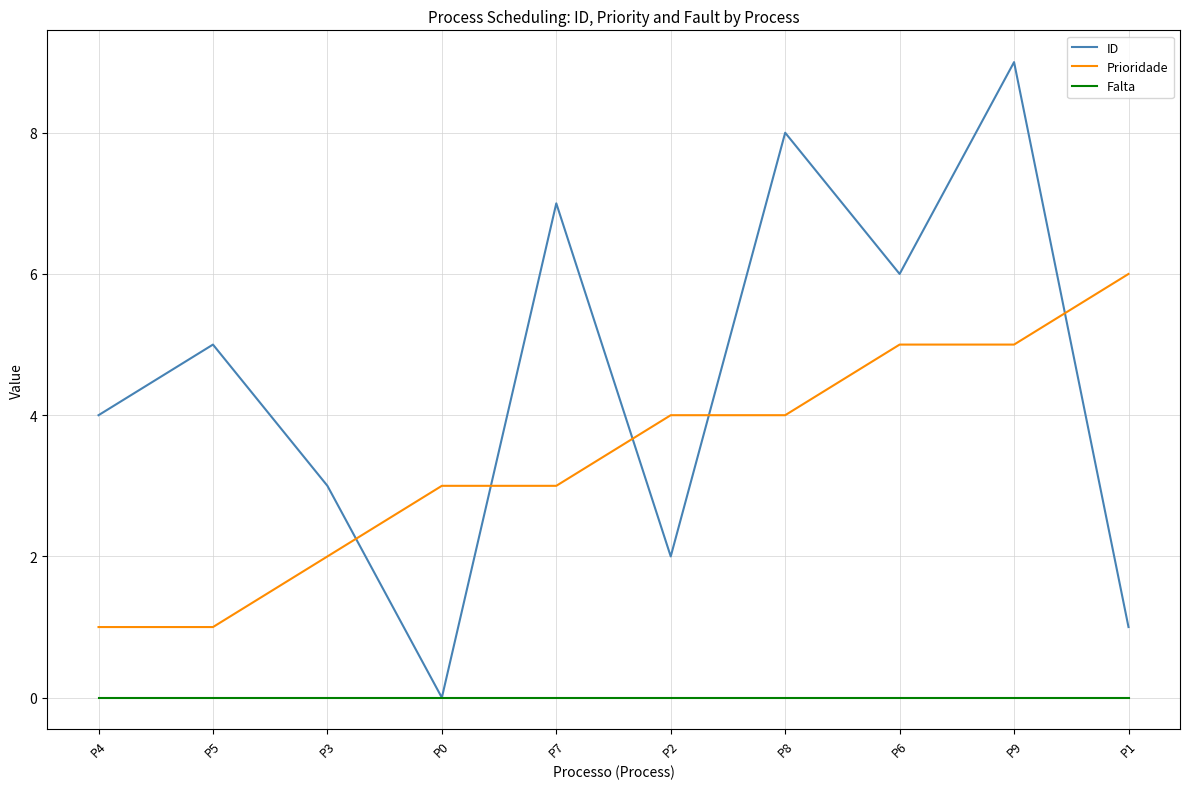

Which series has the largest total across all categories?

ID